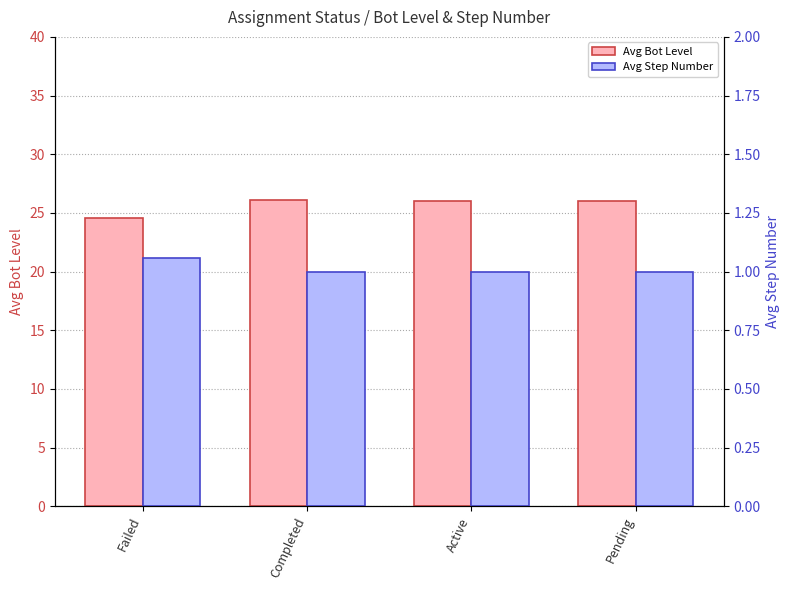

What is the value of the Avg Bot Level bar at the 2nd from the left?

26.1